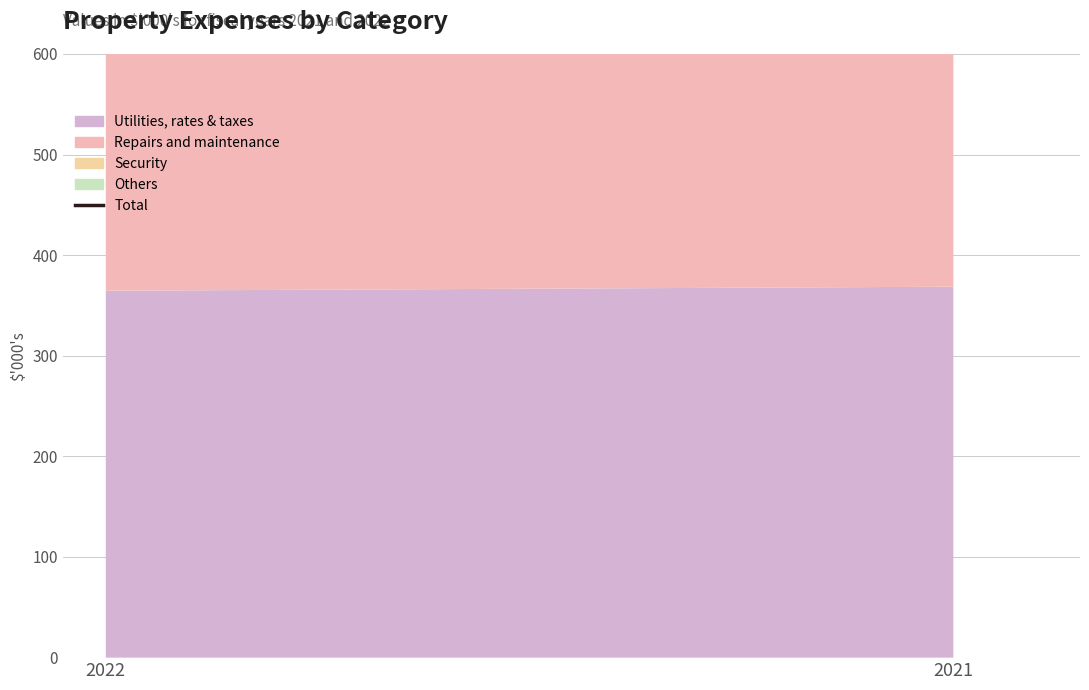

What is the average value?

754